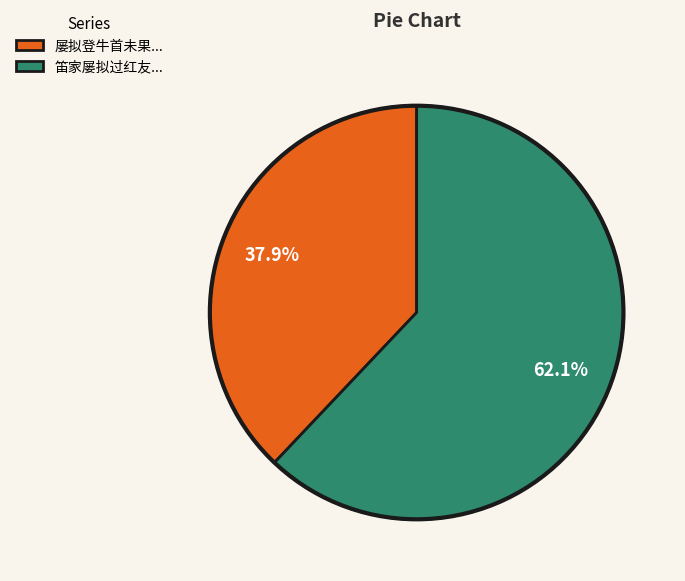

Between 屡拟登牛首未果... and 笛家屡拟过红友..., which is larger?

笛家屡拟过红友...